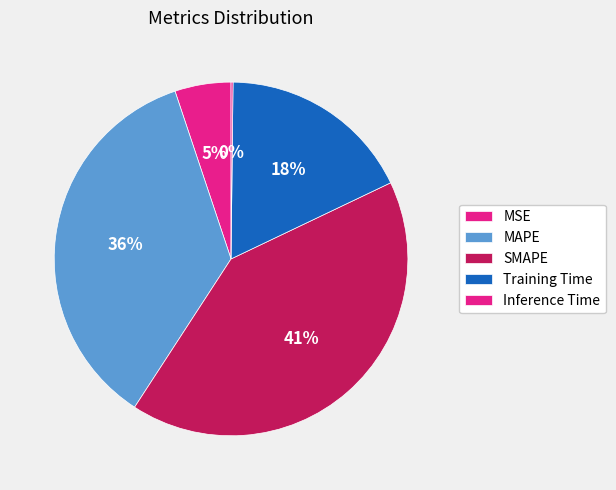

Is Inference Time the majority of the pie?

No